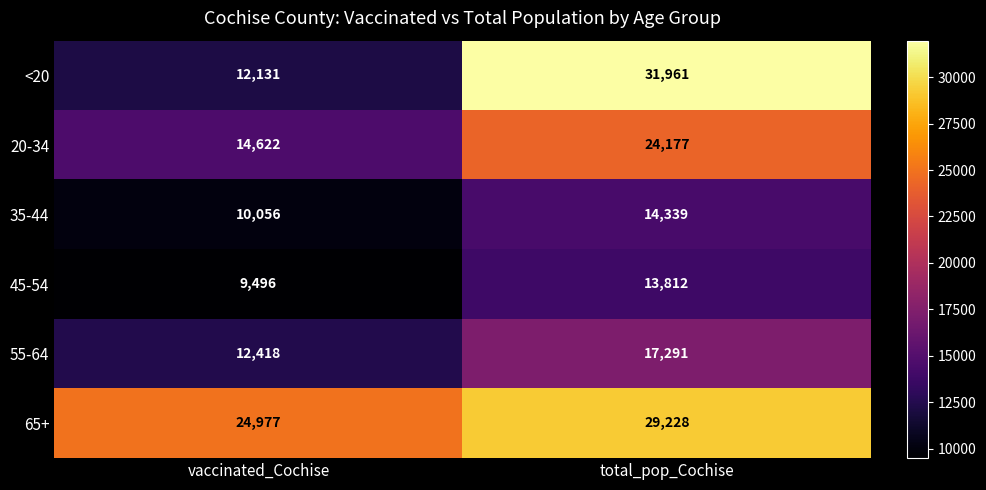

Which label corresponds to the smallest value in the chart?

vaccinated_Cochise